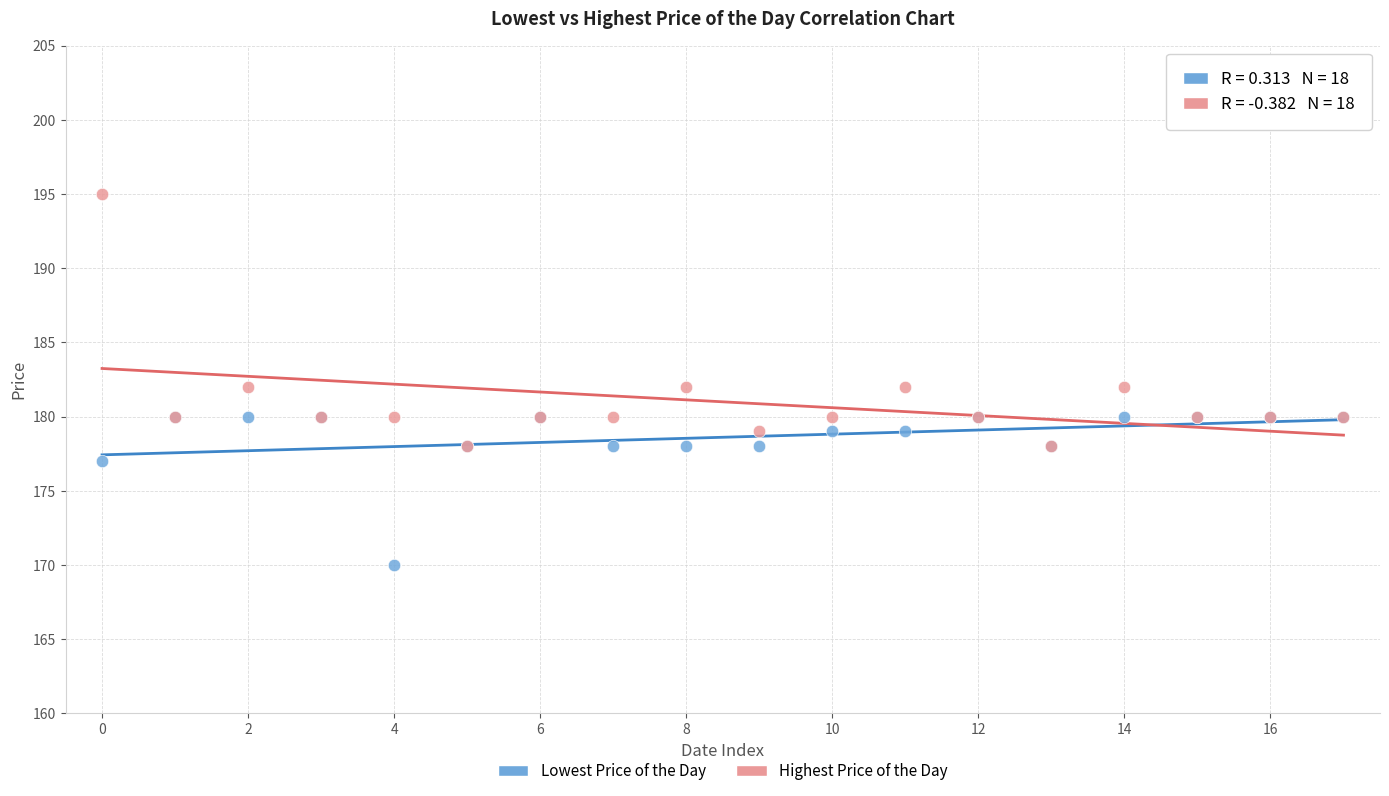

Which series reaches the minimum Y coordinate?

Lowest Price of the Day